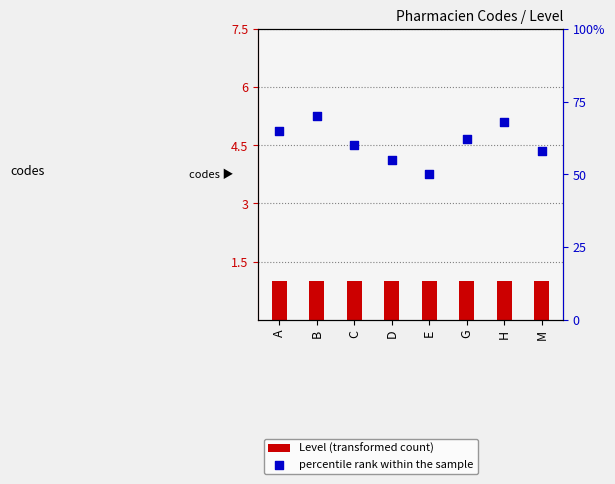

Which series has the widest spread of Y values?

percentile rank within the sample